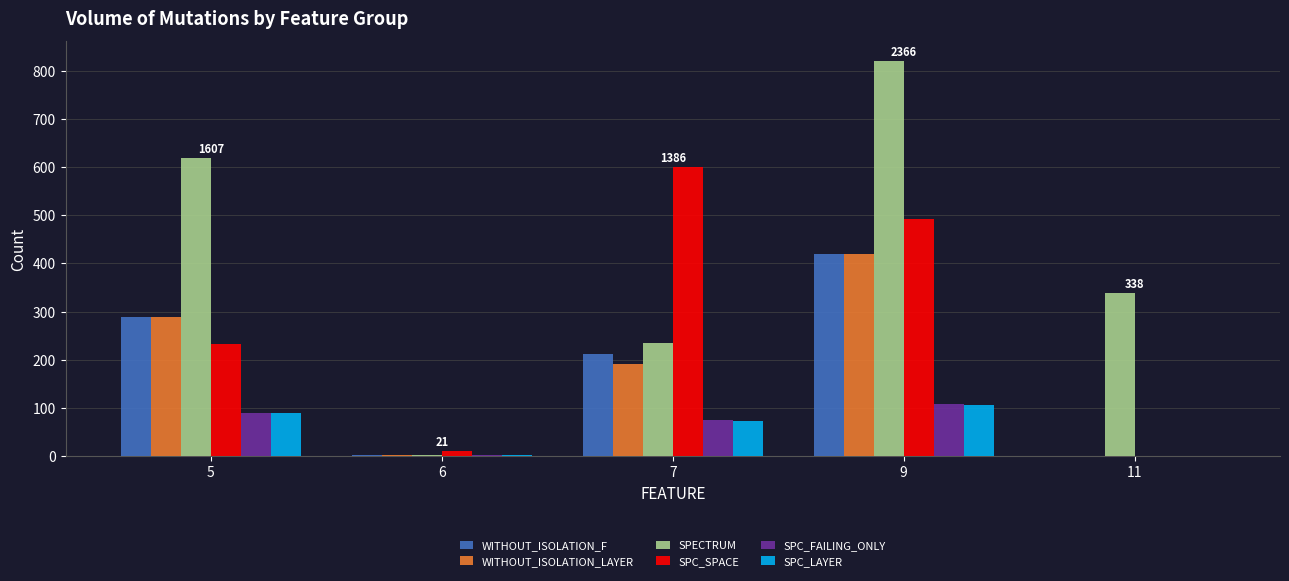

What is the sum of all WITHOUT_ISOLATION_F values?

922